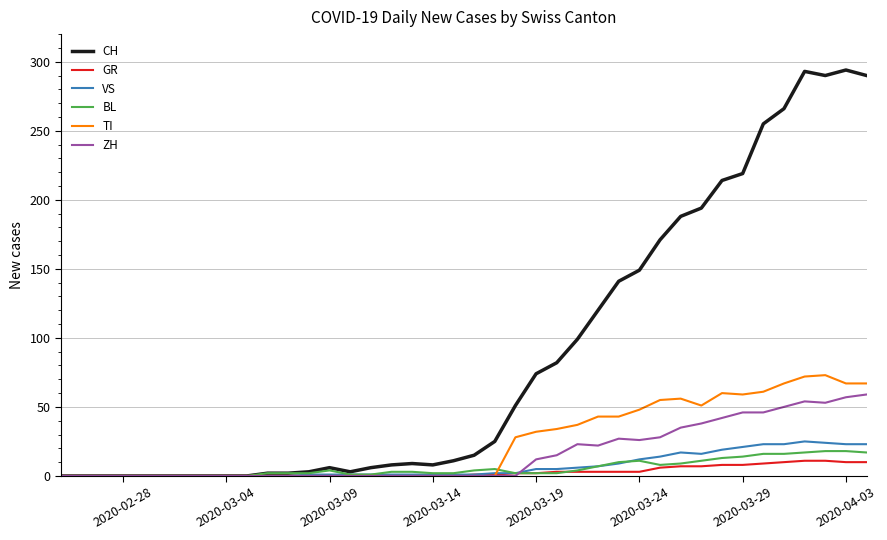

Which series has the largest total across all categories?

CH